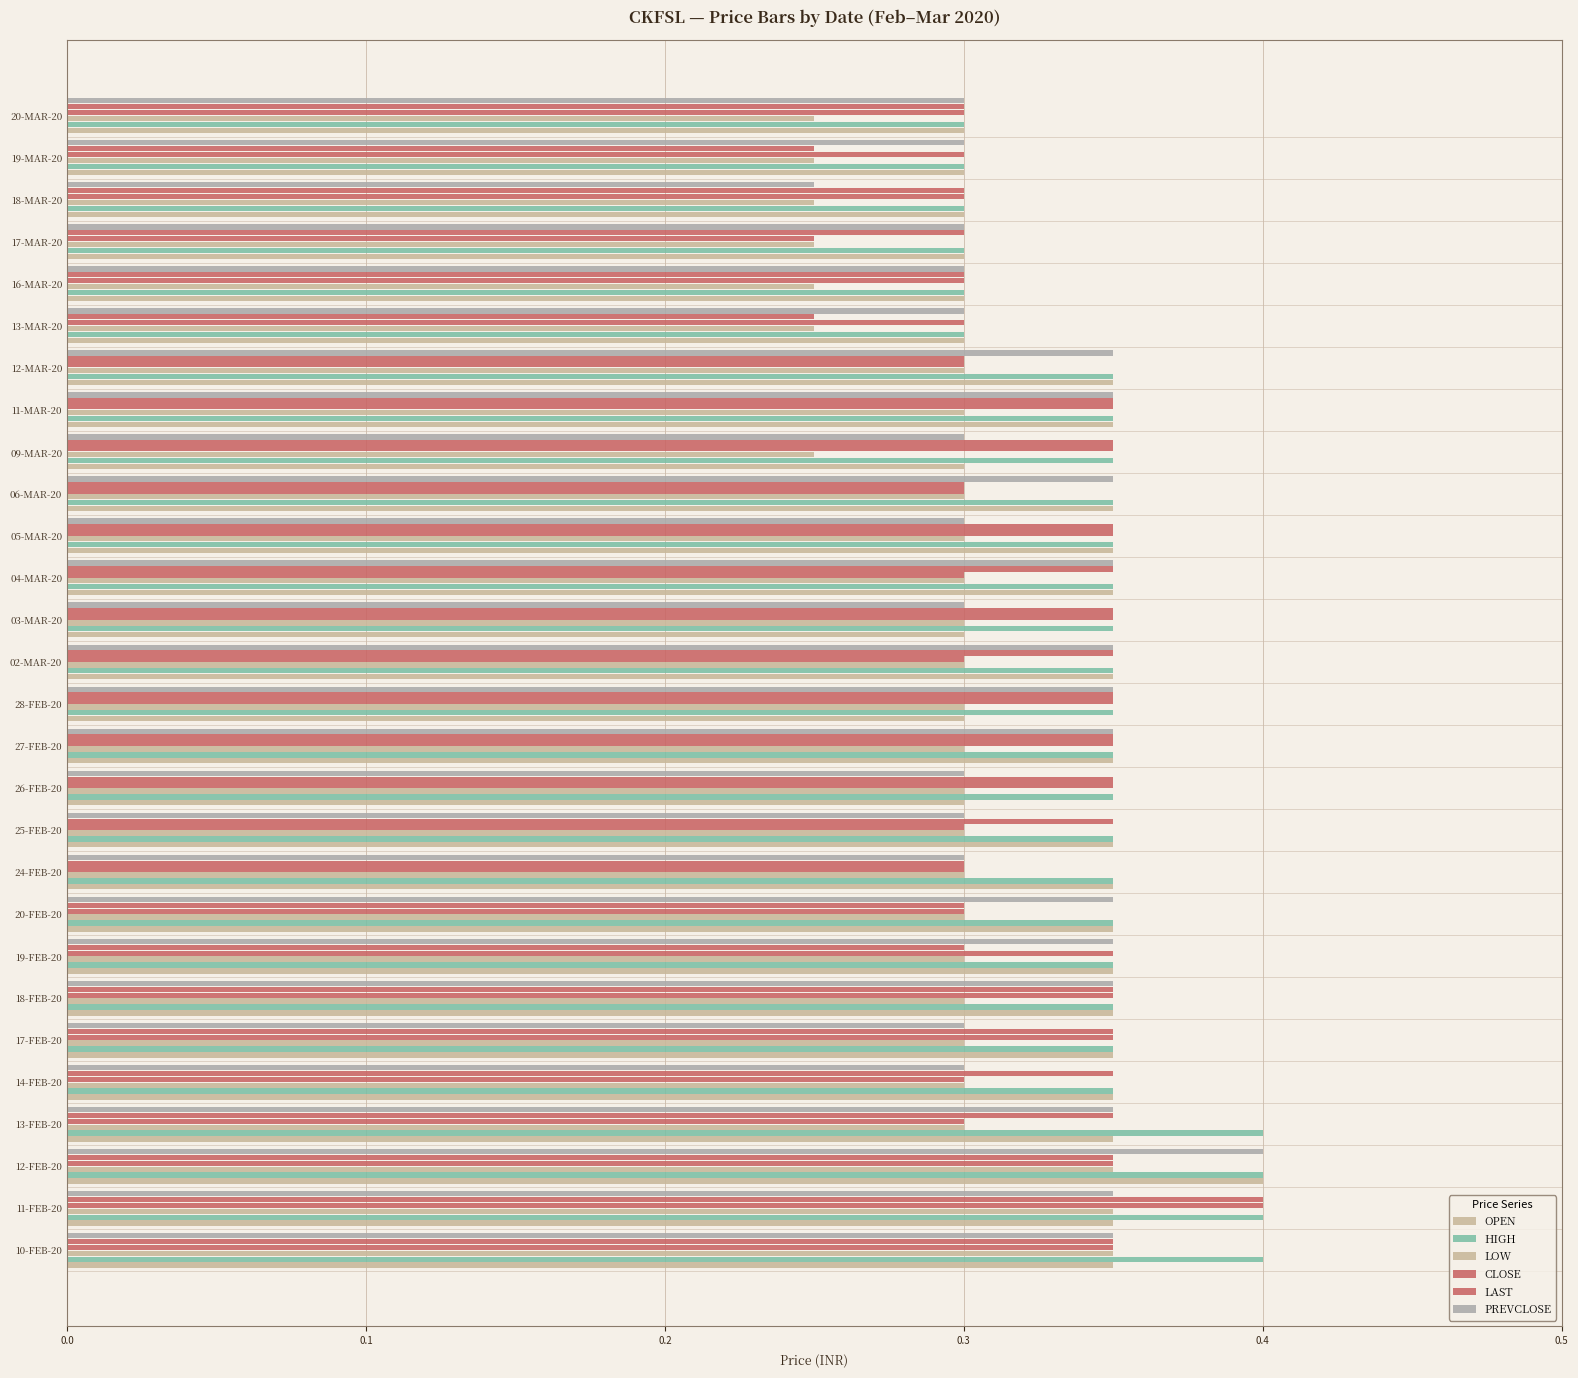

How many distinct data groups are displayed?

6